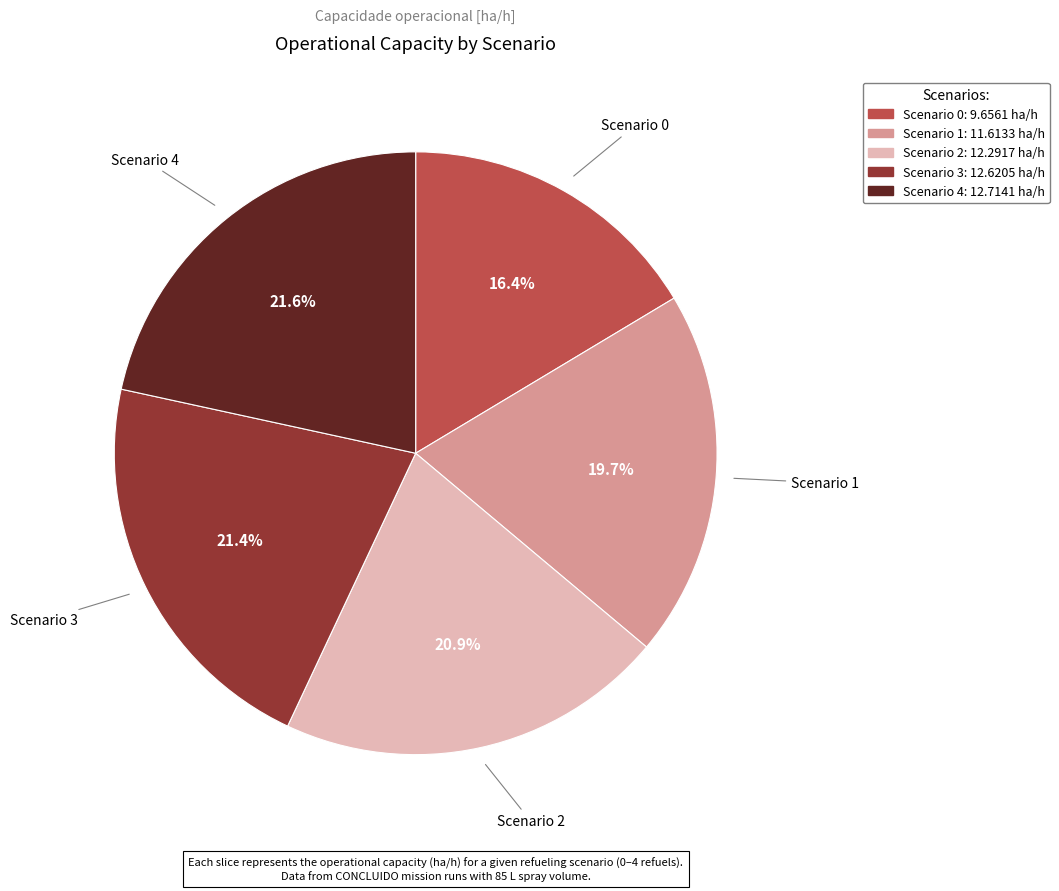

Is there a majority slice in this chart?

No